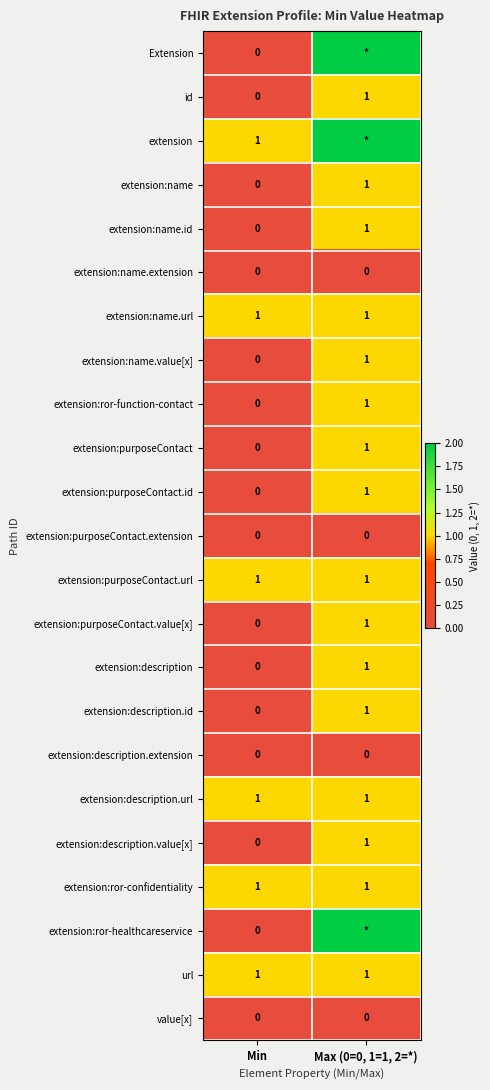

Is the value of extension:description.url at Min greater than the value of extension:purposeContact.id at Min?

Yes